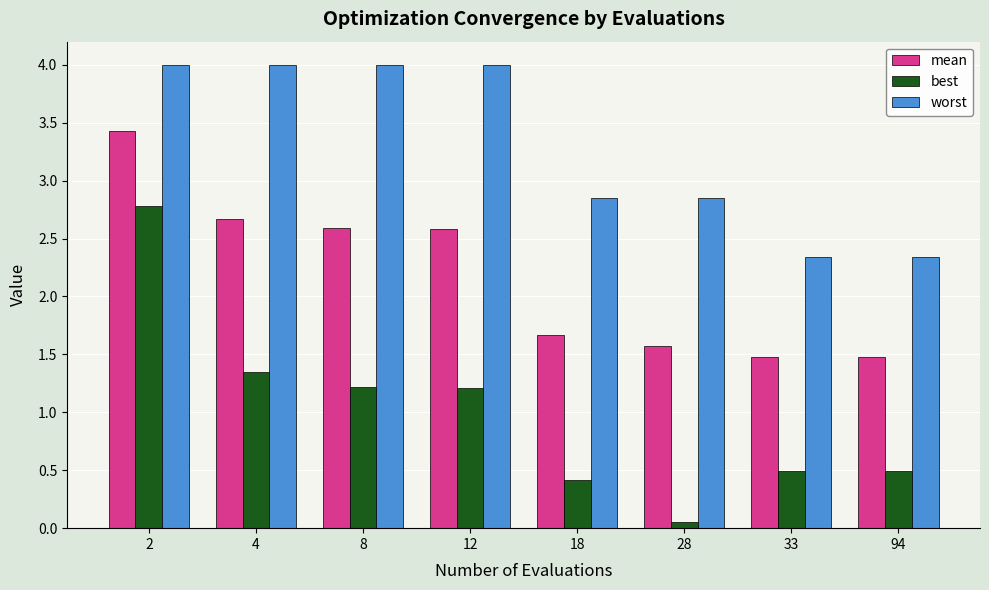

What is the maximum value shown in the chart?

4.0